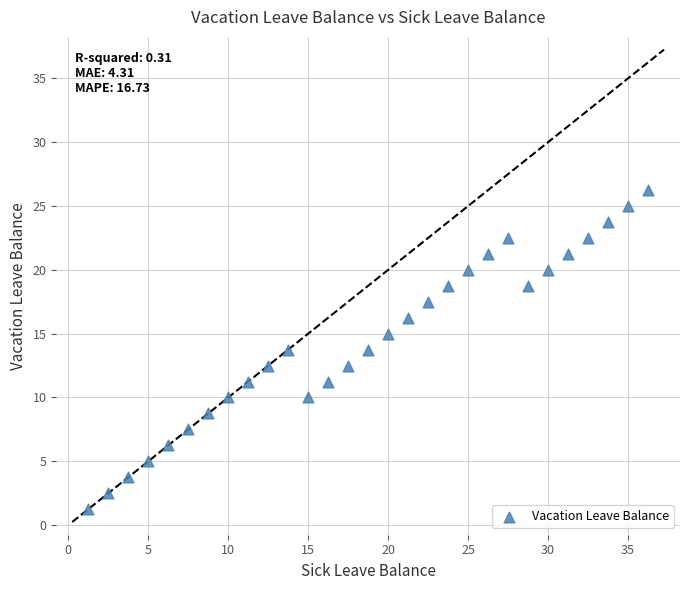

What is the range of X values (max minus min)?

35.0